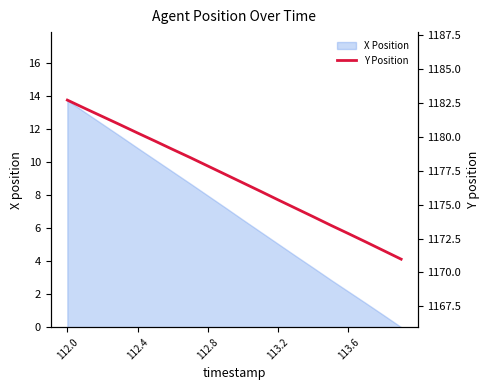

What is the maximum value shown in the chart?

1182.7